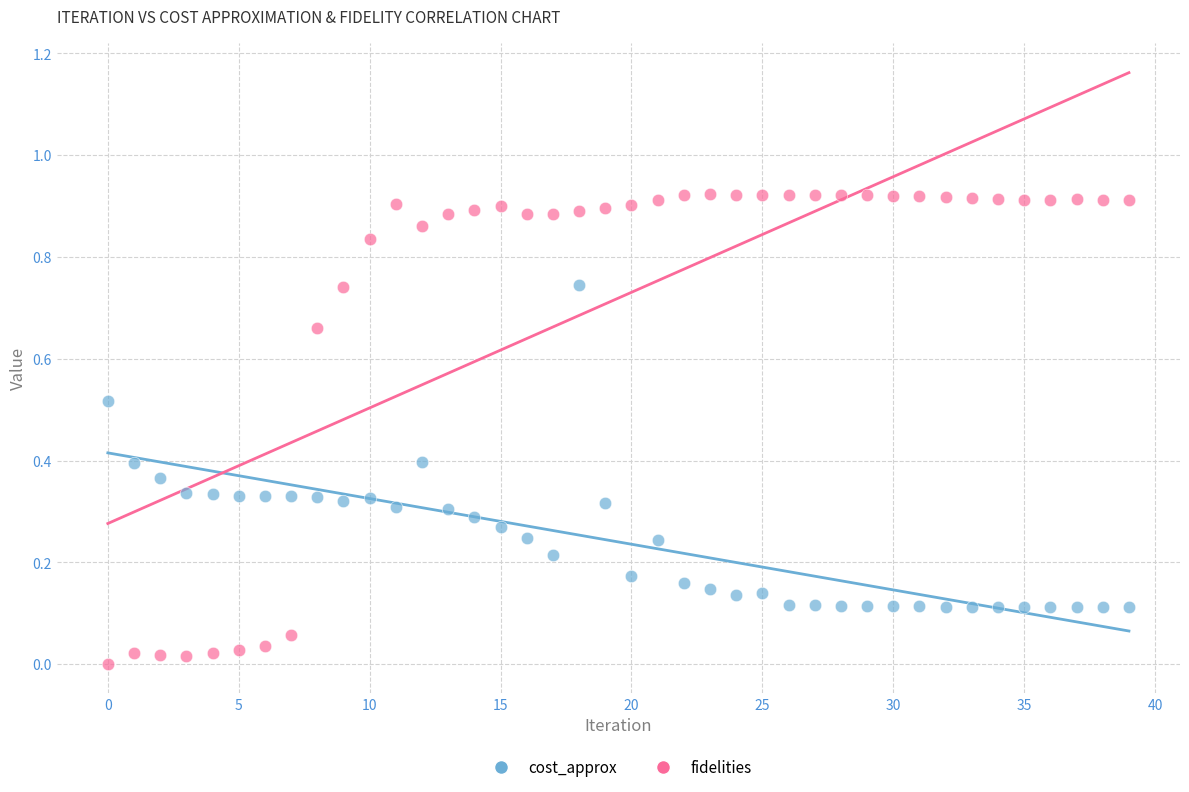

Which series has the widest spread of Y values?

fidelities